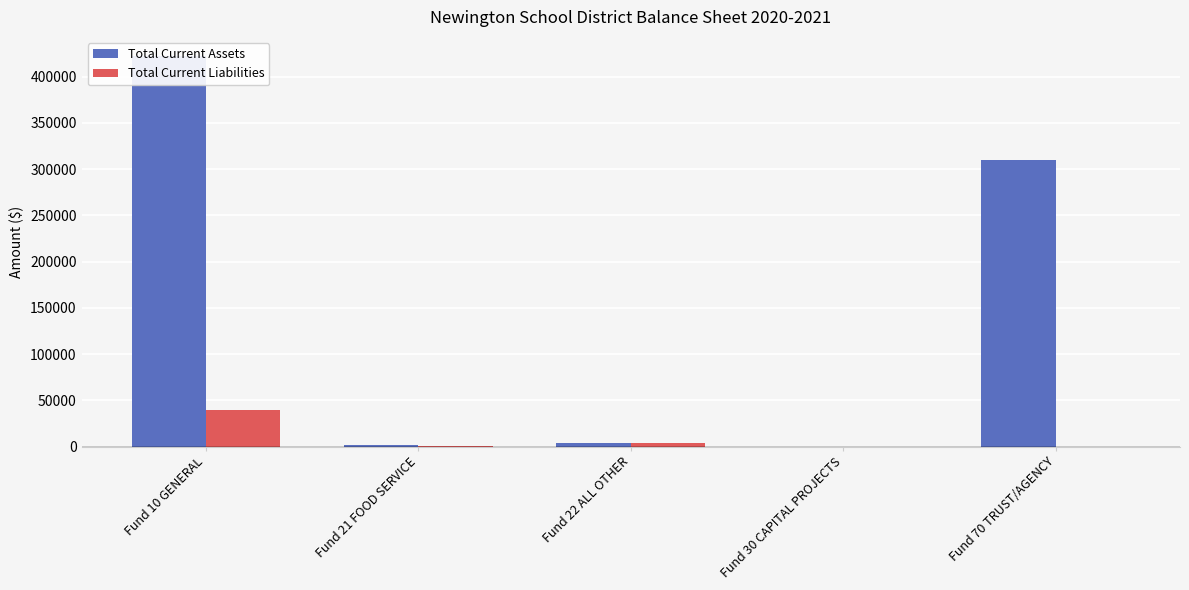

How many data points does each series have?

5